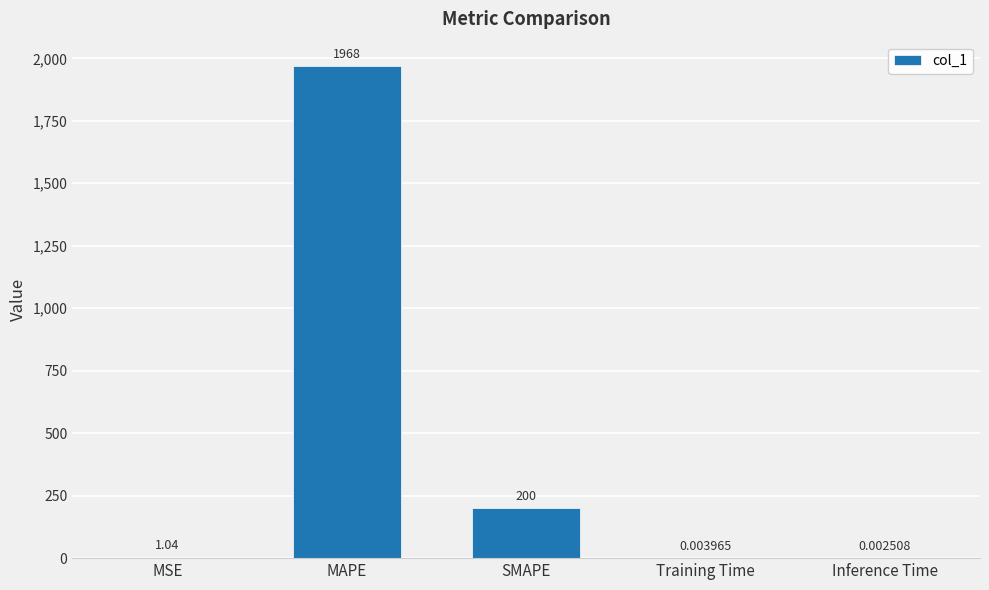

Which has a higher value, MSE or Inference Time?

MSE